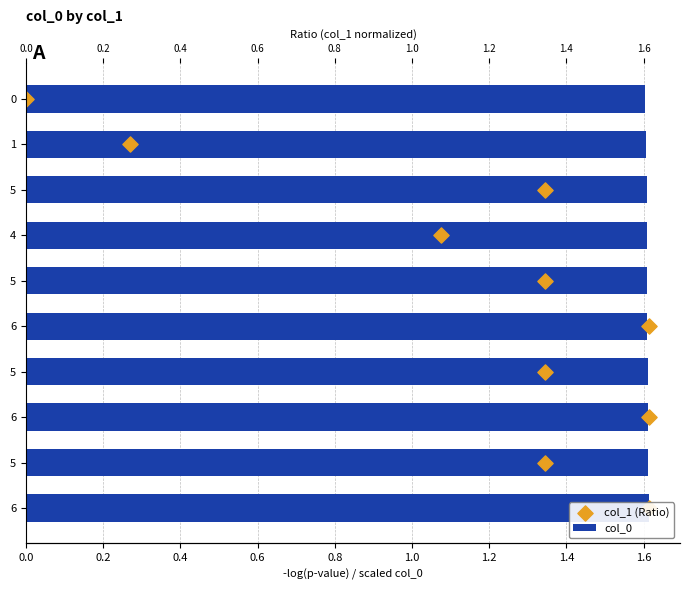

What is the total value across all series at 1.2?

7.6